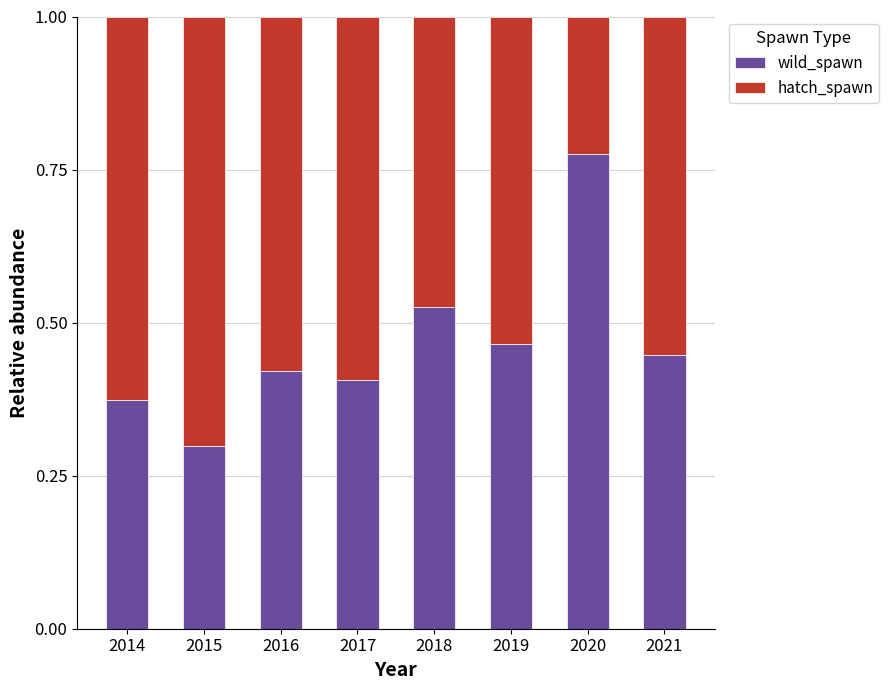

What is the total value across all series at 2014?

1.0